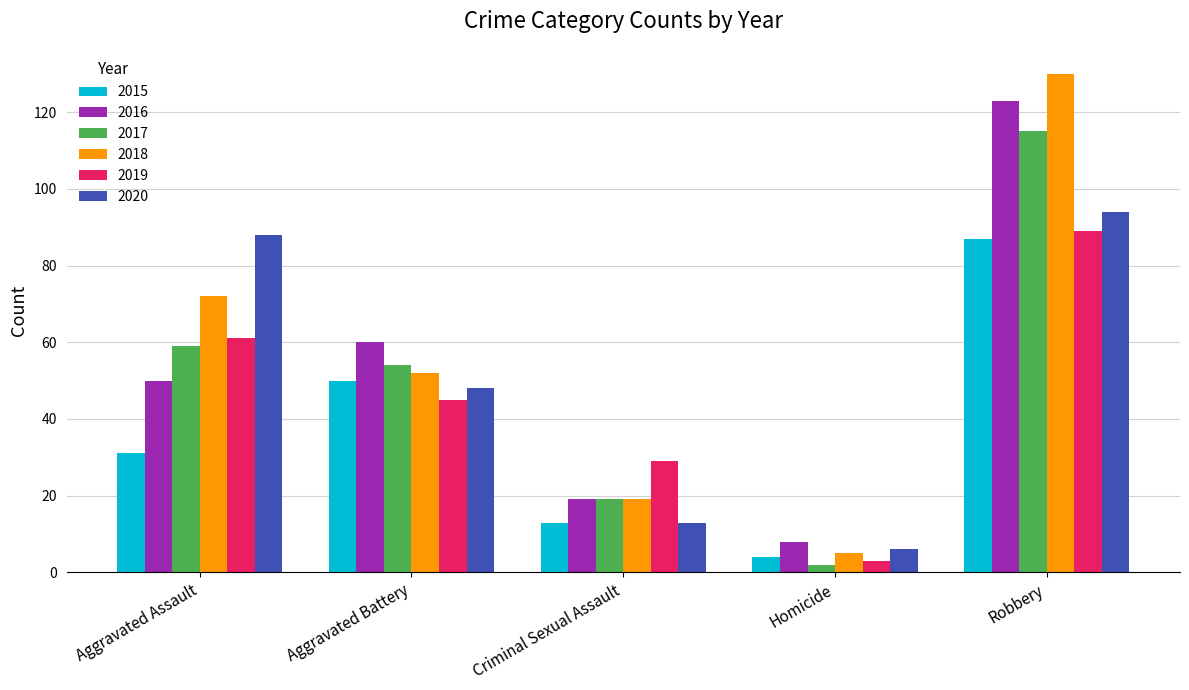

How many data points in 2016 are less than 50?

2